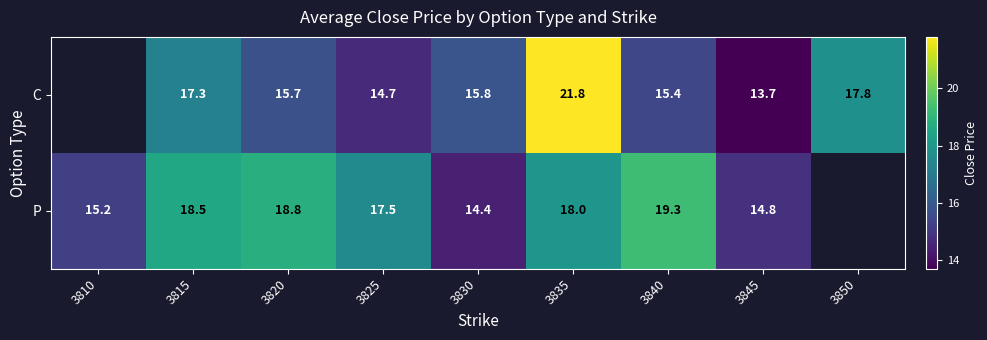

At 3815, list the series in order from largest to smallest.

P, C